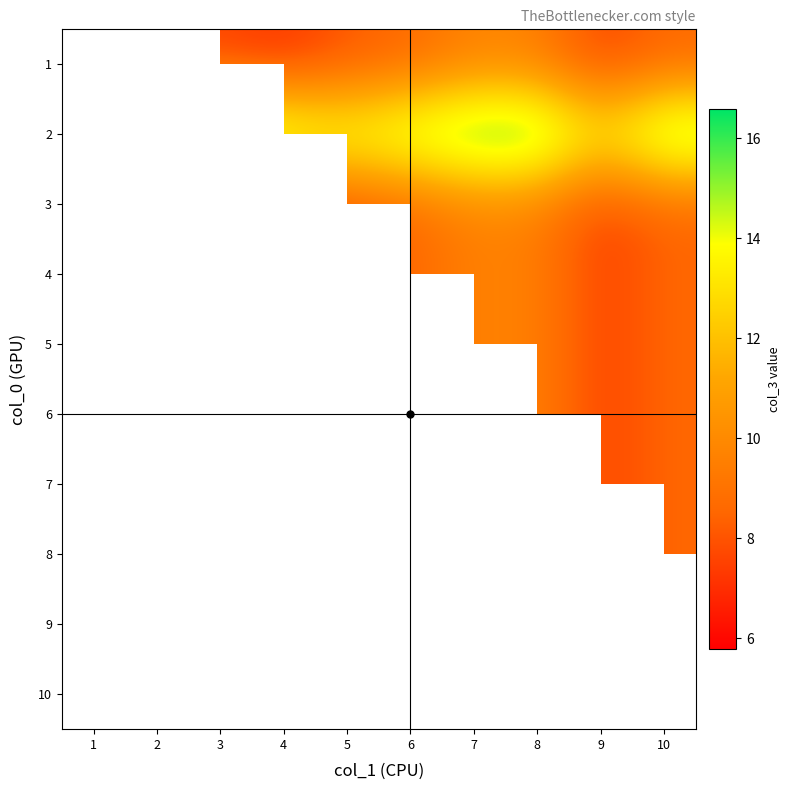

At which category is the sum across all series the highest?

10